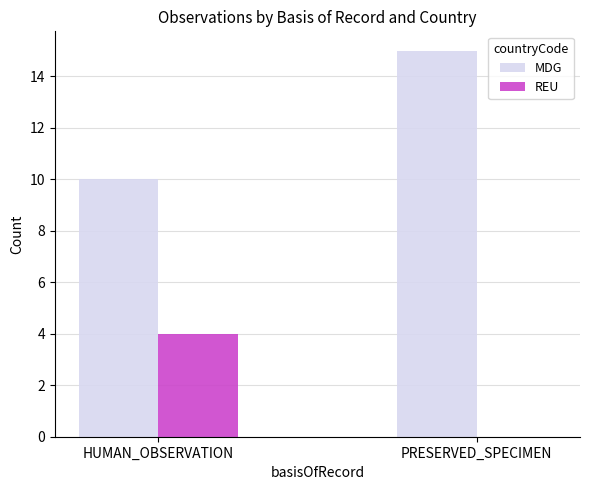

The REU series shows 0 at PRESERVED_SPECIMEN. True or false?

True